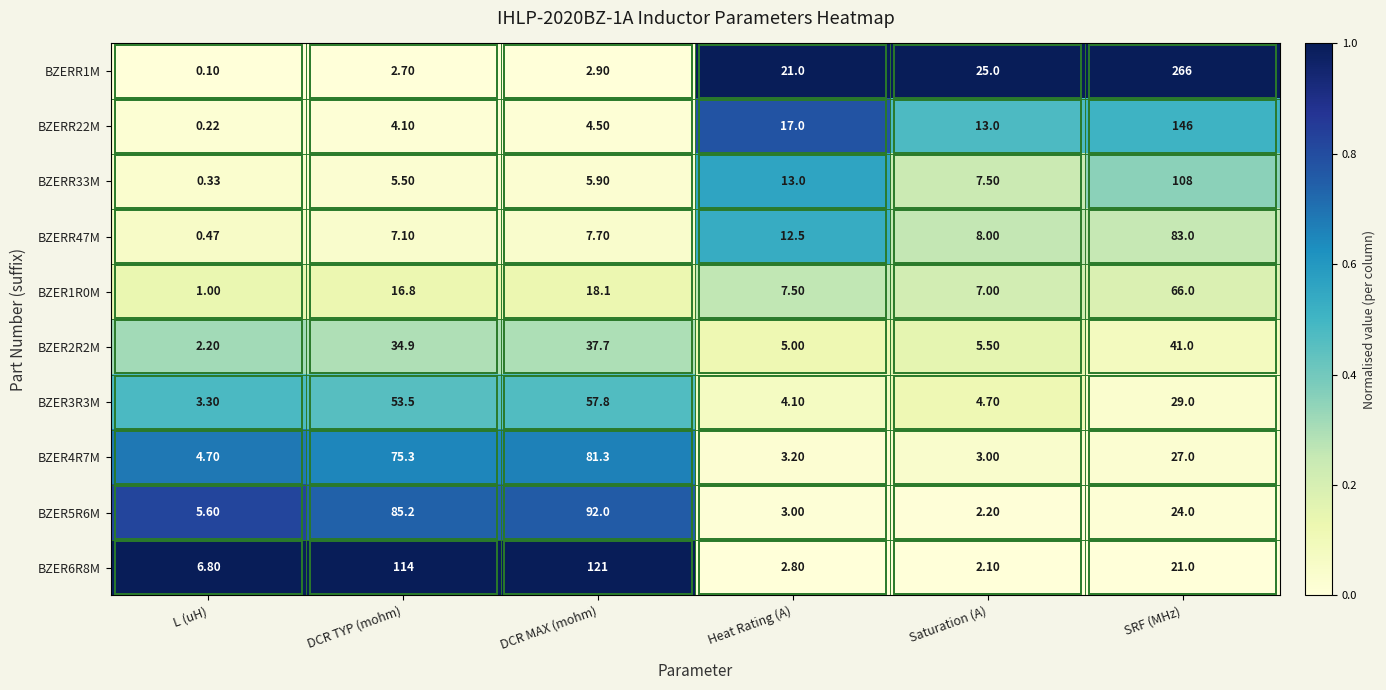

Which label corresponds to the largest value in the chart?

SRF (MHz)